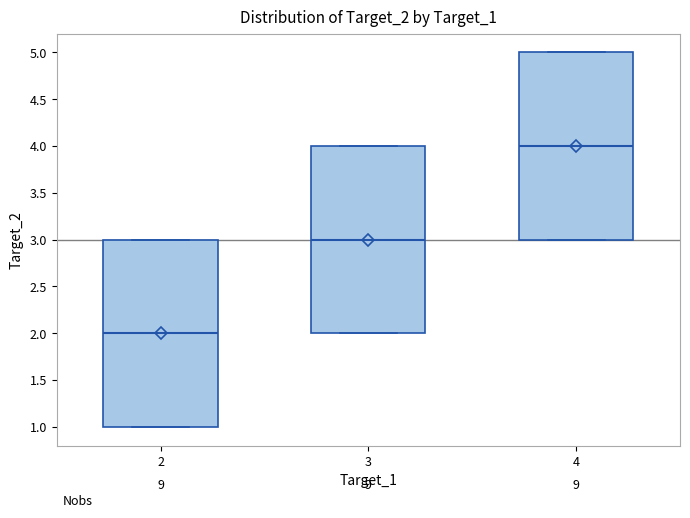

Which box's median line is the highest?

4